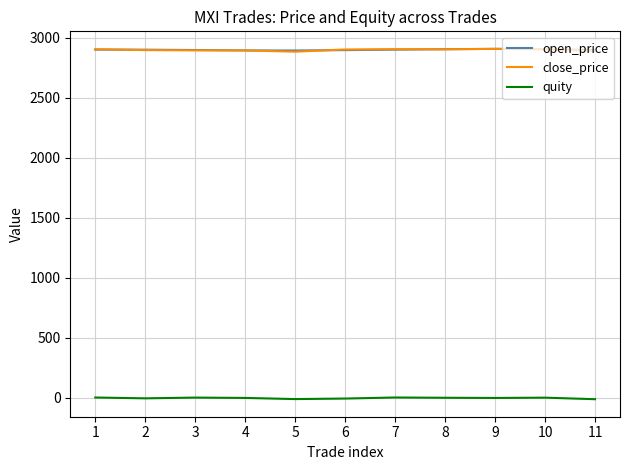

Is it true that open_price equals 1252.8 at 6?

False